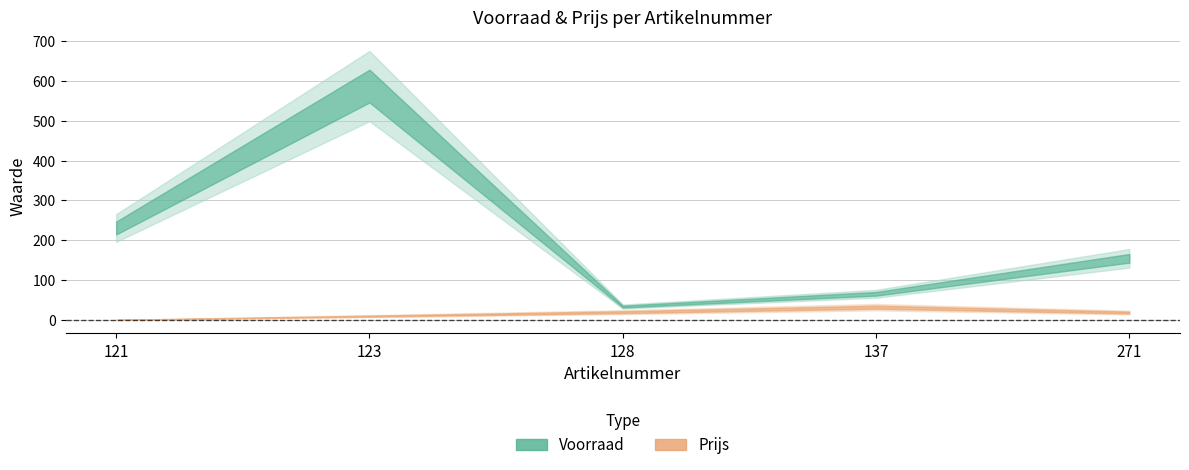

The value of Prijs at 123 is 10.0. True or false?

True